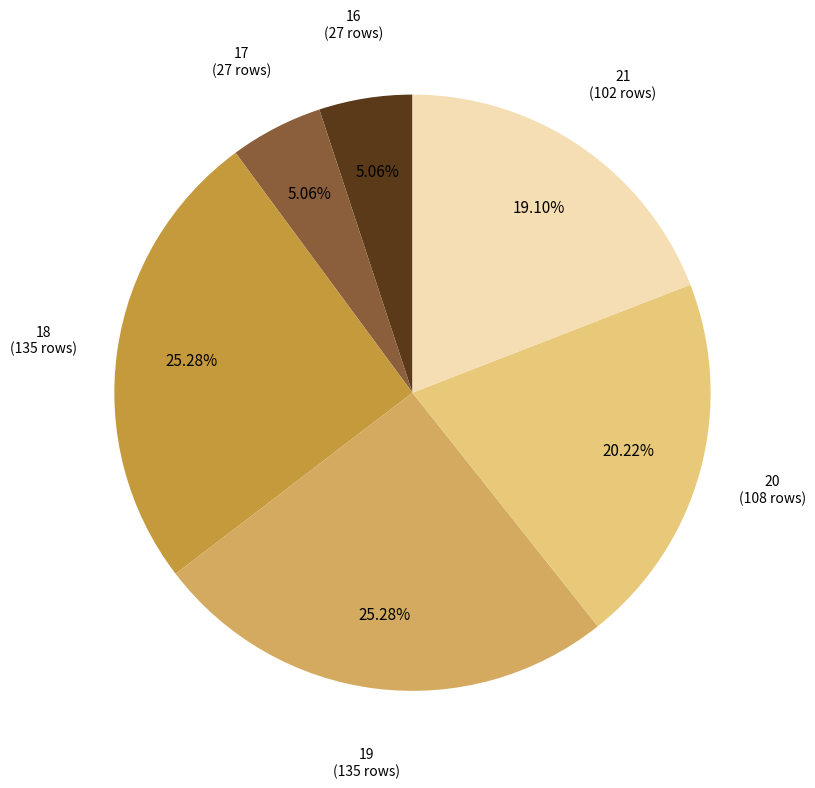

Is there any slice that represents more than half of the pie?

No